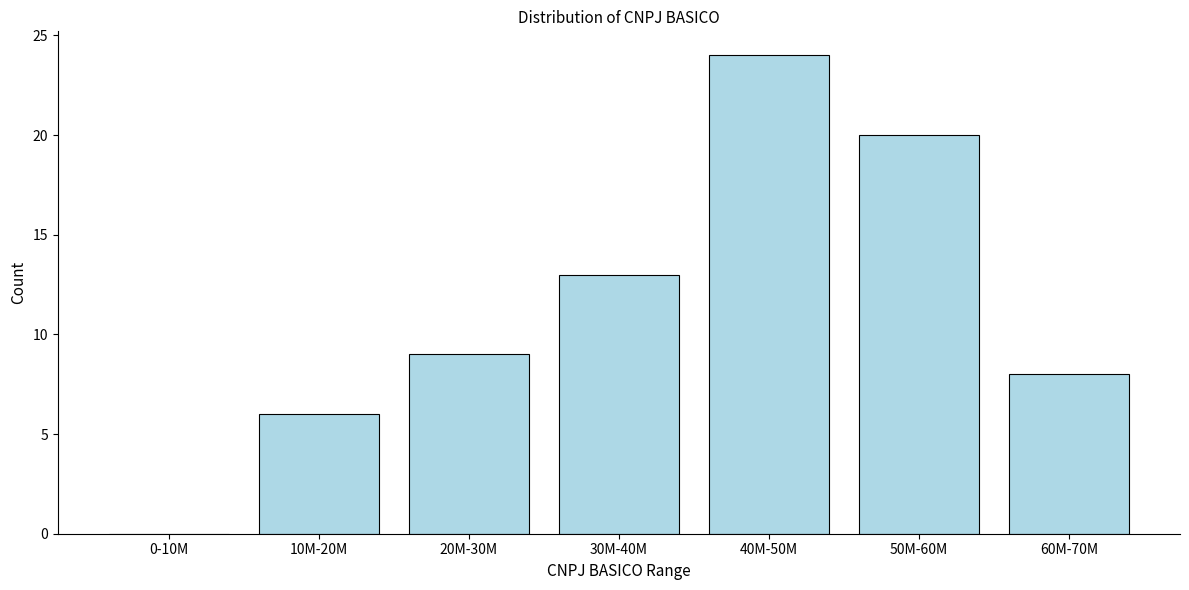

Reading left to right, transcribe all the data shown in this chart.

0-10M=0	10M-20M=6	20M-30M=9	30M-40M=13	40M-50M=24	50M-60M=20	60M-70M=8